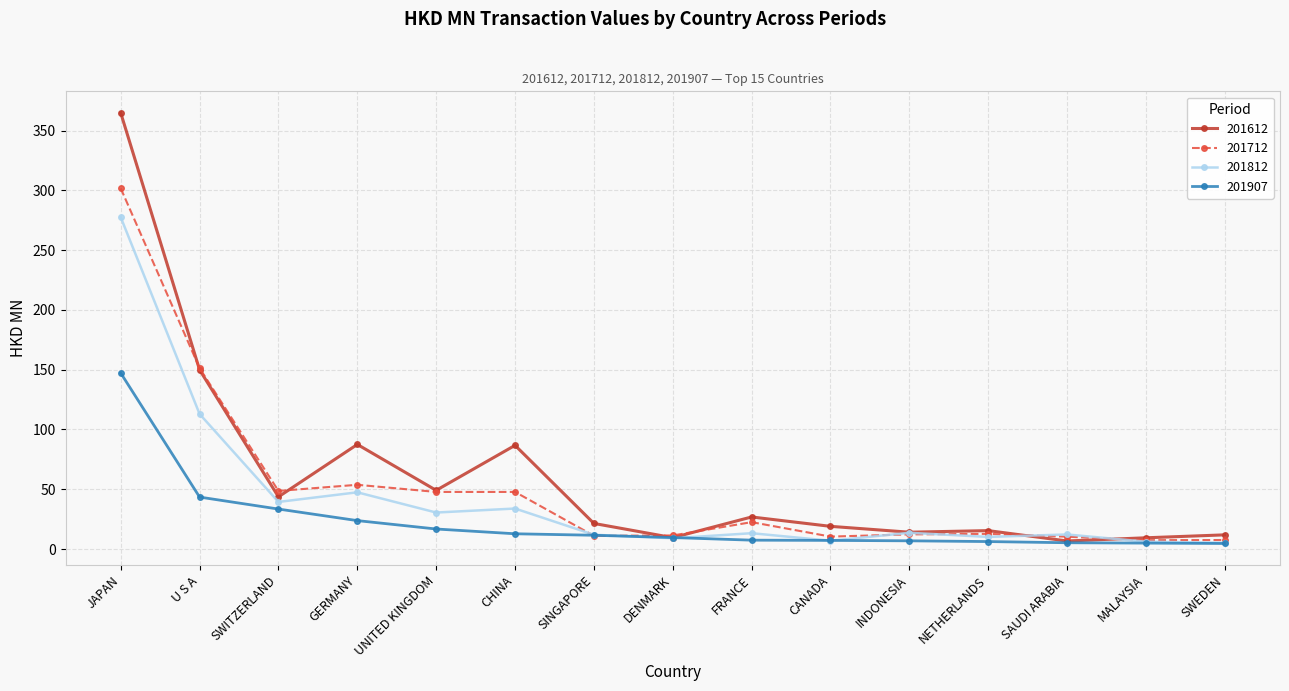

True or false: 201712 has more than 0 interior local peaks.

True